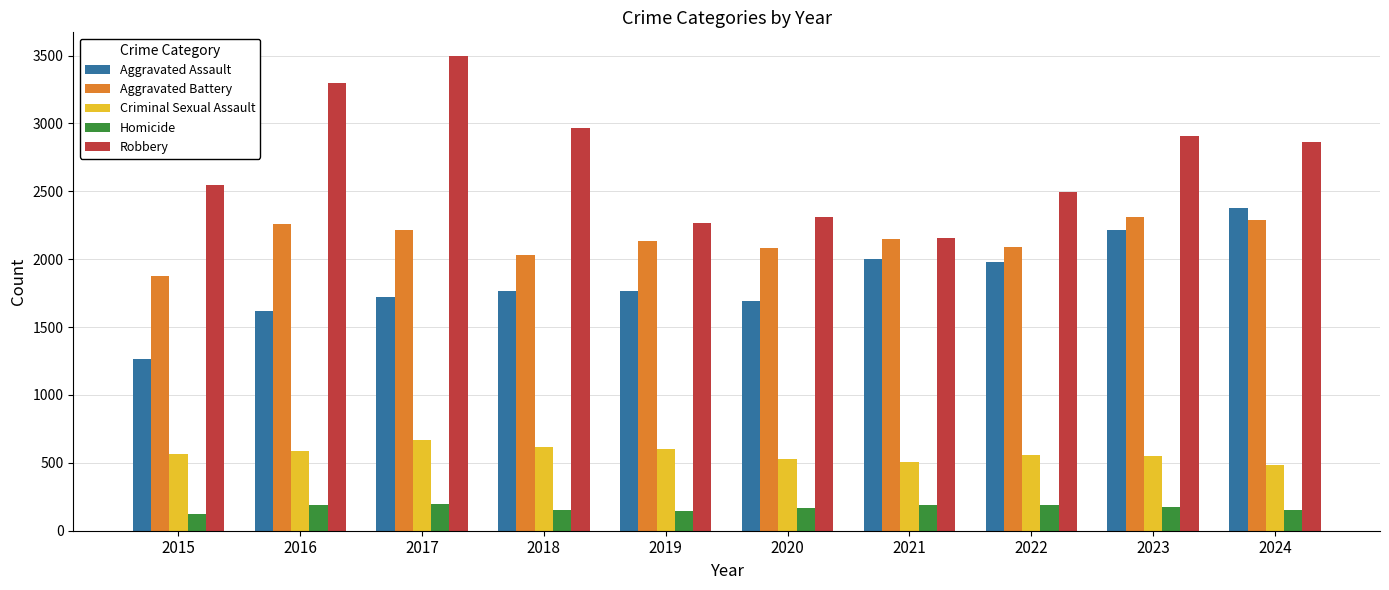

What is the difference between the second highest and second lowest values in the Aggravated Battery series?

252